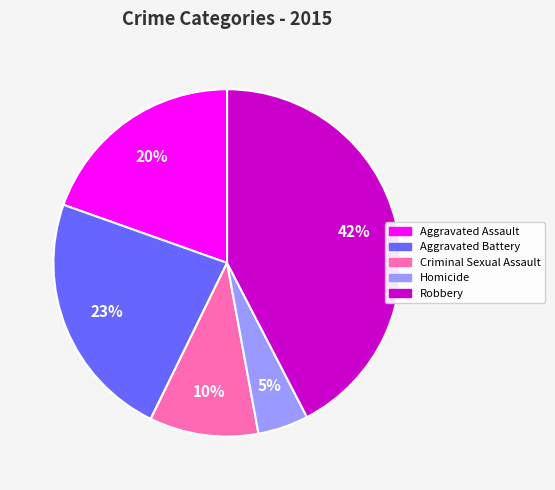

How many segments does this pie chart have?

5